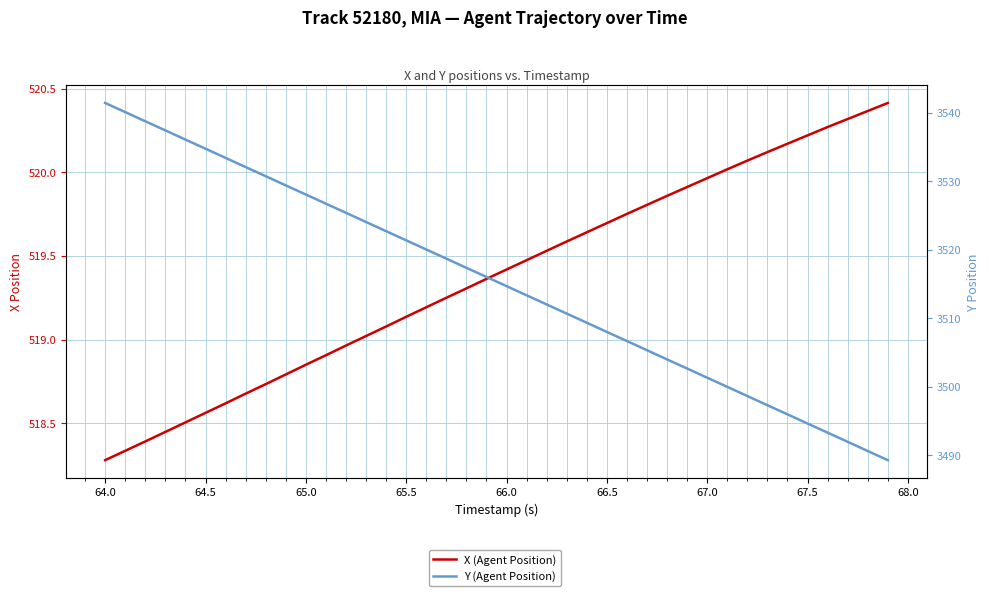

Which series has the largest total across all categories?

Y (Agent Position)